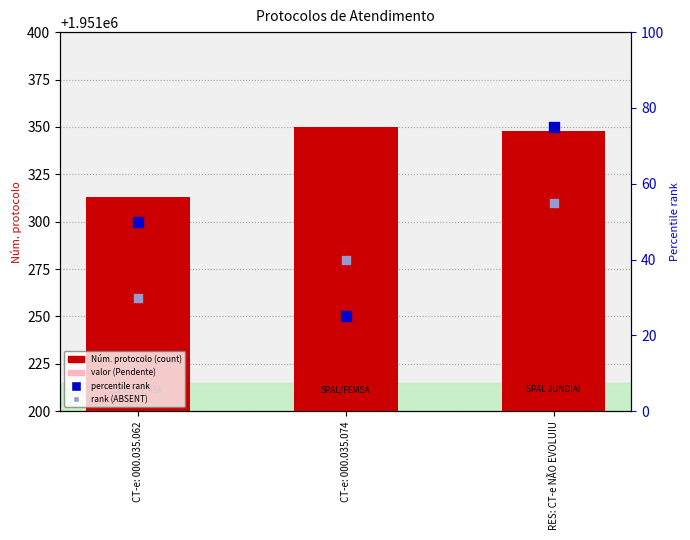

Which series reaches the maximum Y coordinate?

Núm. protocolo